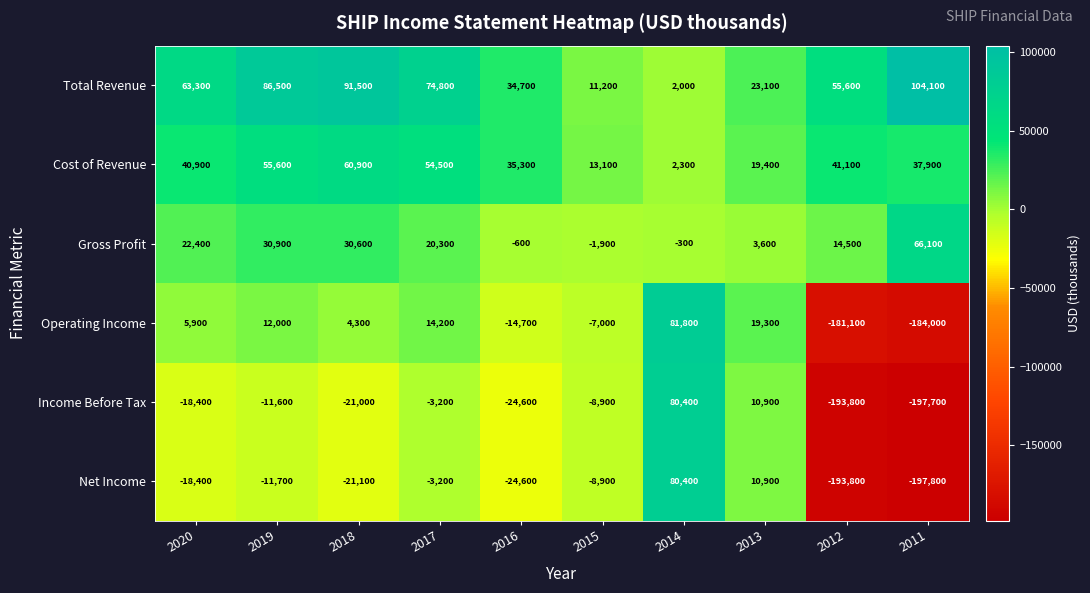

Which series changed the most between 2015 and 2011?

Net Income